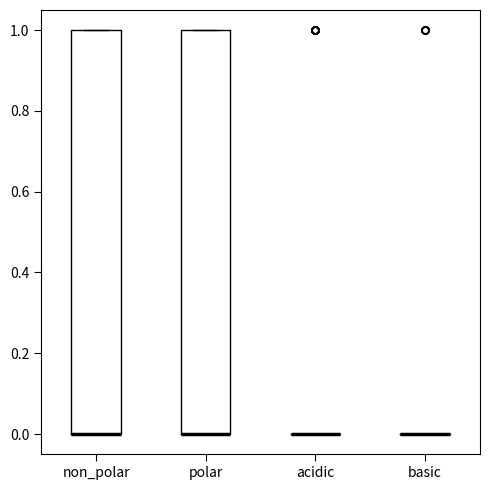

Where is the upper edge of the box for polar on the y-axis? The values are not printed on the chart, so give them approximately, as read against the axis.

1